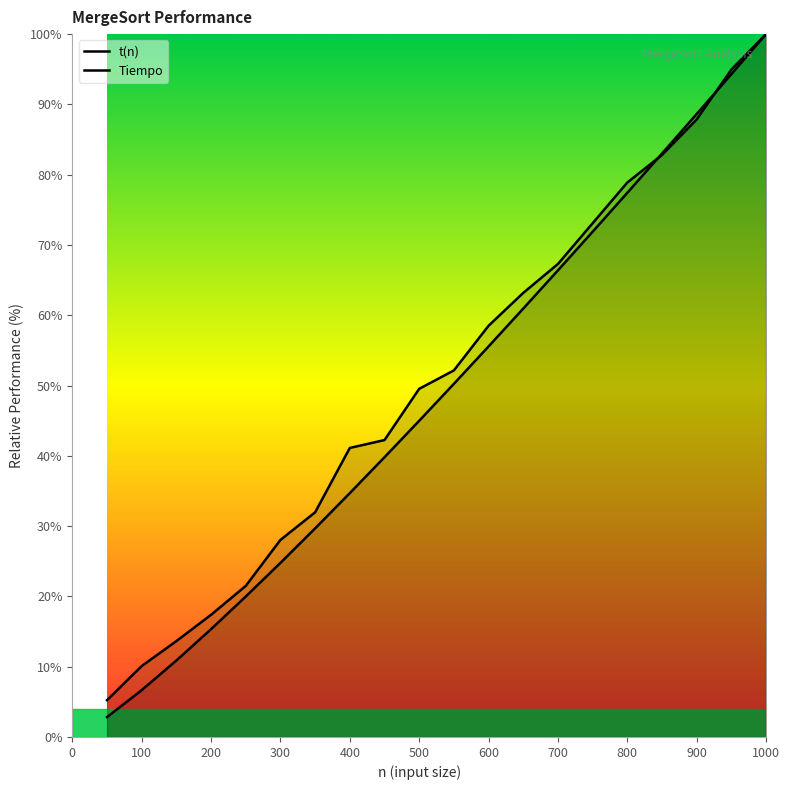

What is the spread (max minus min) of values at 200?

2.0